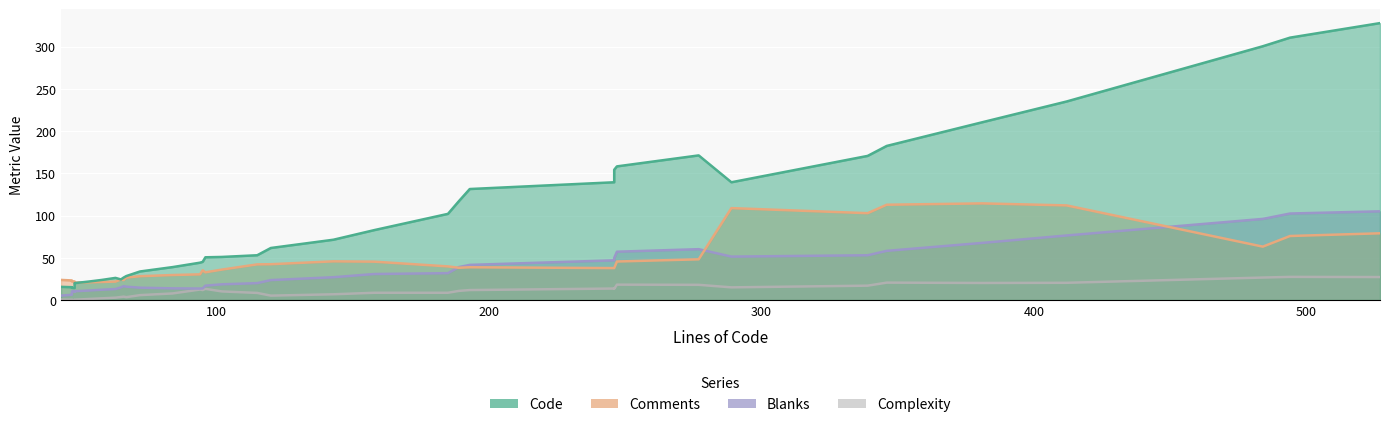

Between 527 and 412, which is larger?

527